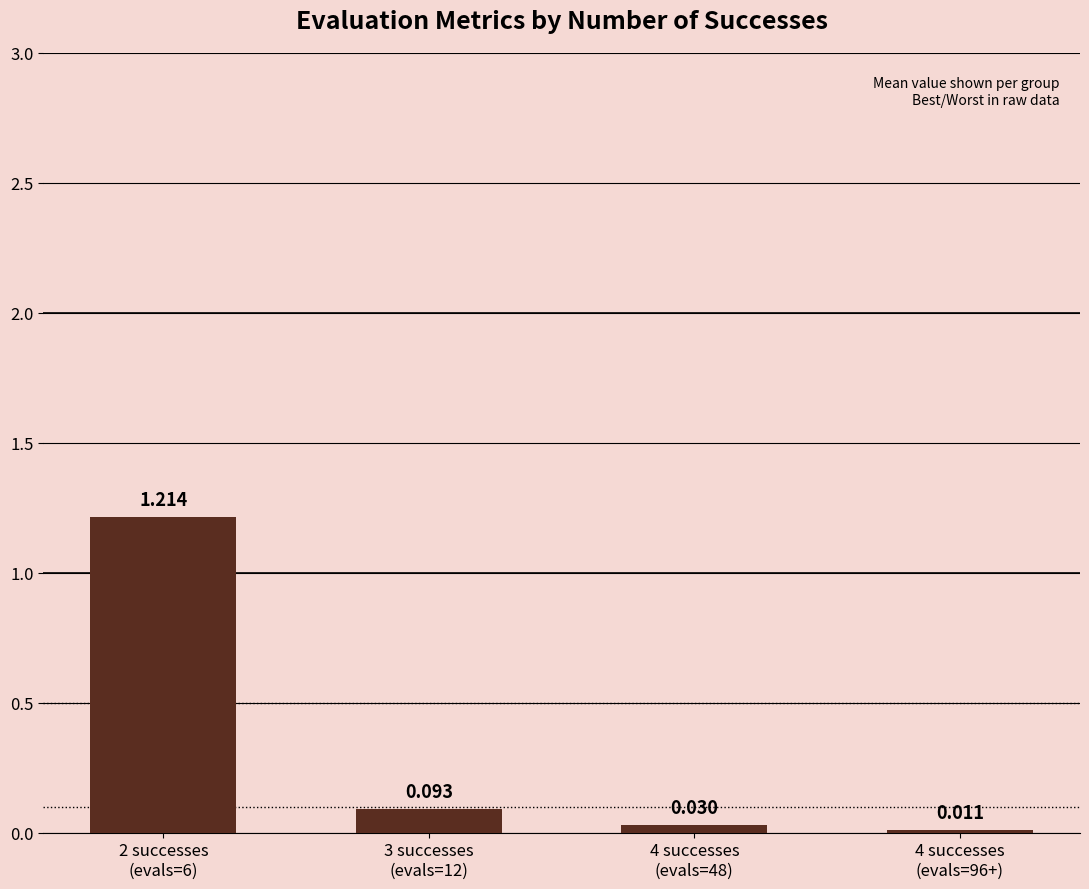

Rank the categories by value from highest to lowest.

2 successes
(evals=6), 3 successes
(evals=12), 4 successes
(evals=48), 4 successes
(evals=96+)